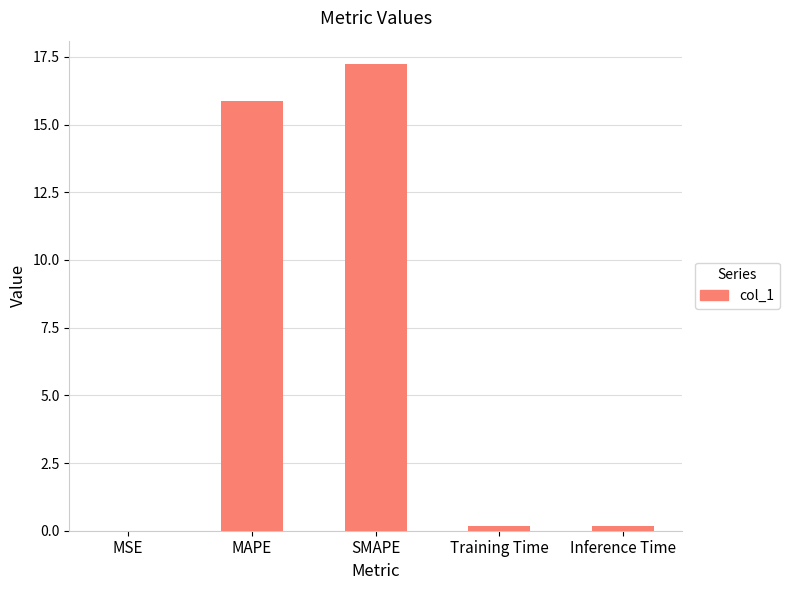

What is the maximum value shown in the chart?

17.2